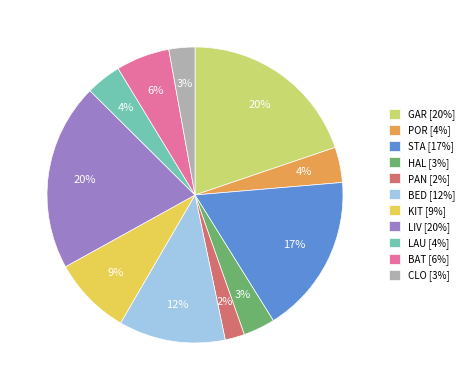

How many slices are in this pie chart?

11